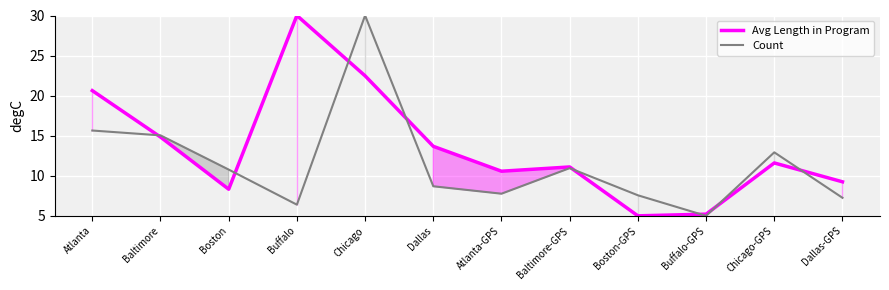

What is the sum of the Avg Length in Program values at Boston-GPS and Buffalo?

35.0